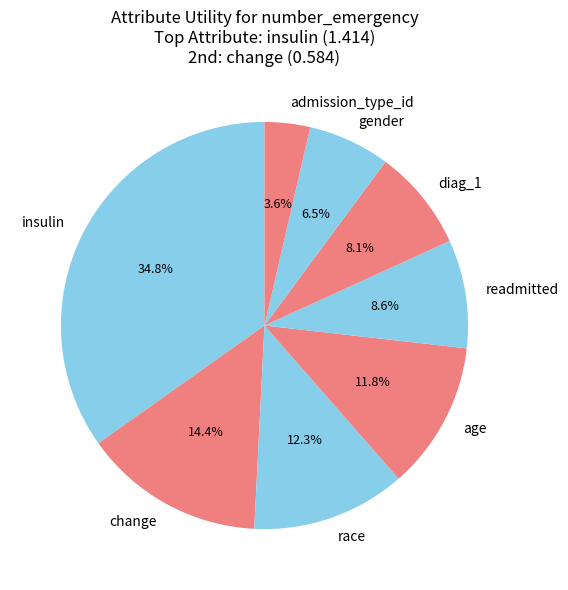

To the nearest percent, what is the combined percentage of diag_1 and change?

22%